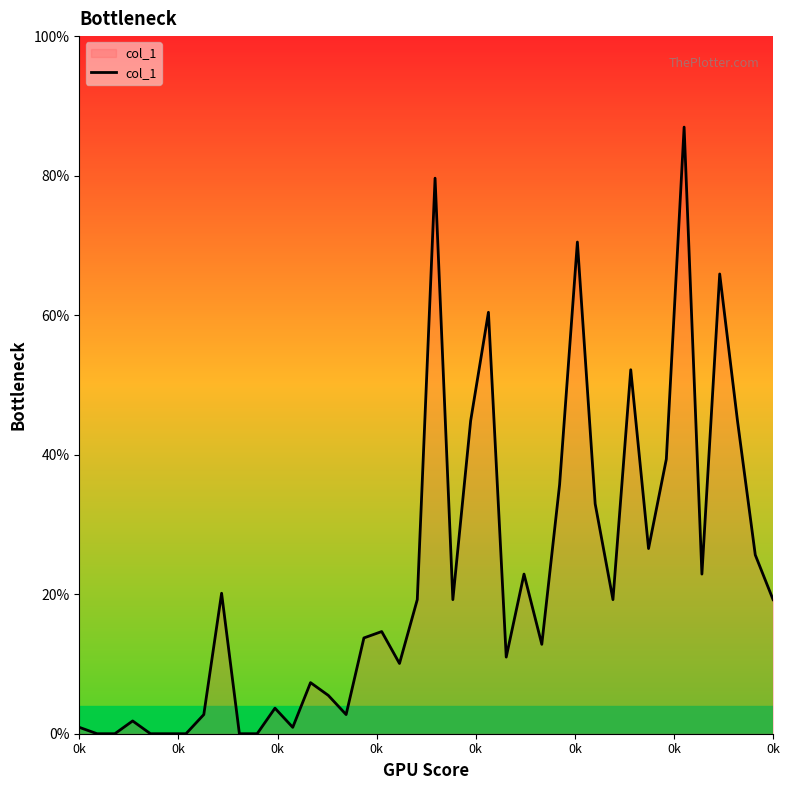

How many points are higher than both their immediate neighbors (excluding endpoints)?

12